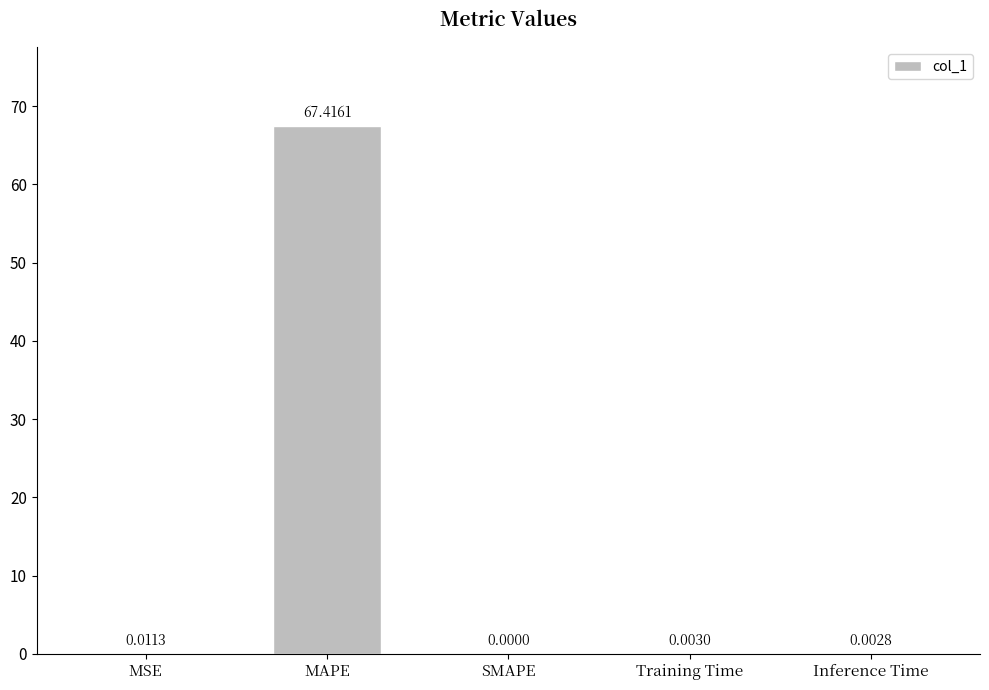

Count the number of values greater than 0.

4